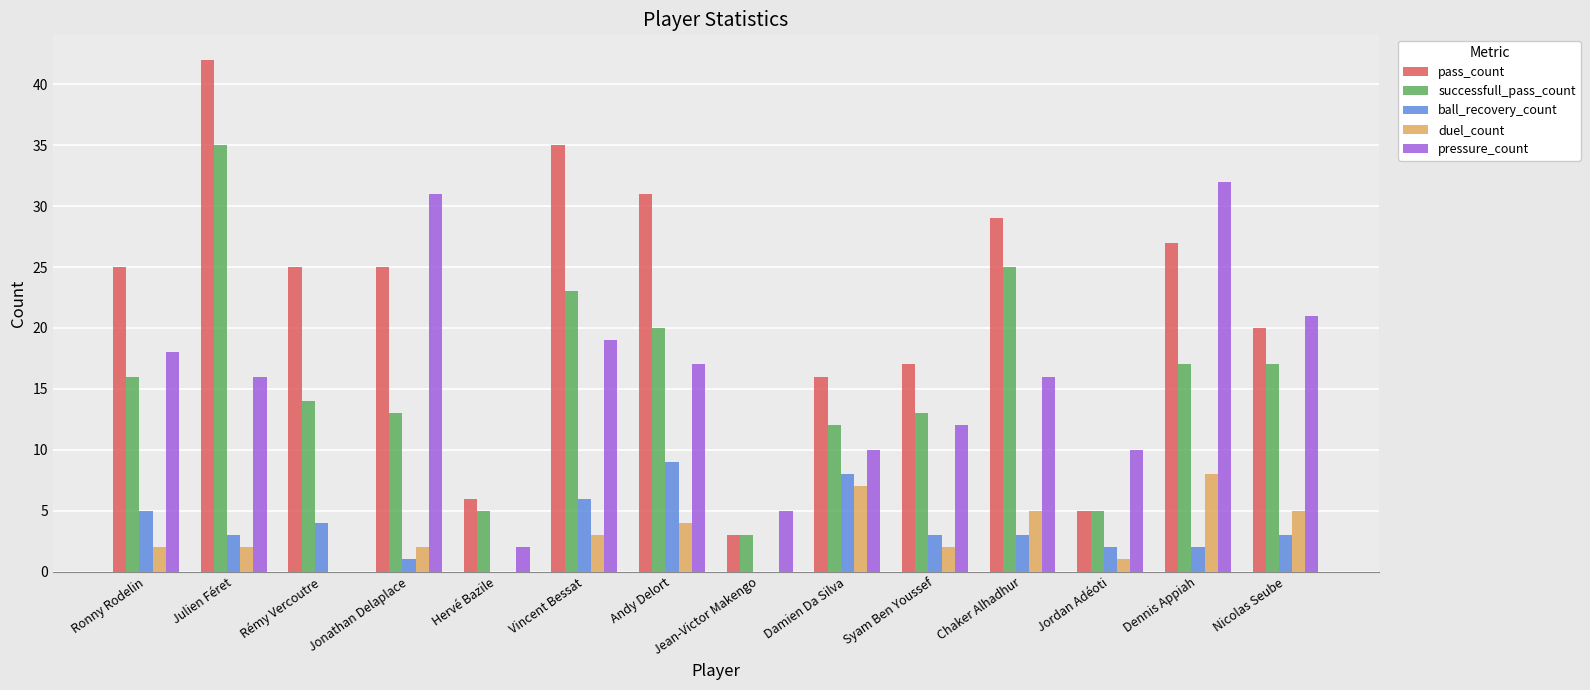

What is the difference between the ball_recovery_count values at Jonathan Delaplace and Jordan Adéoti?

1